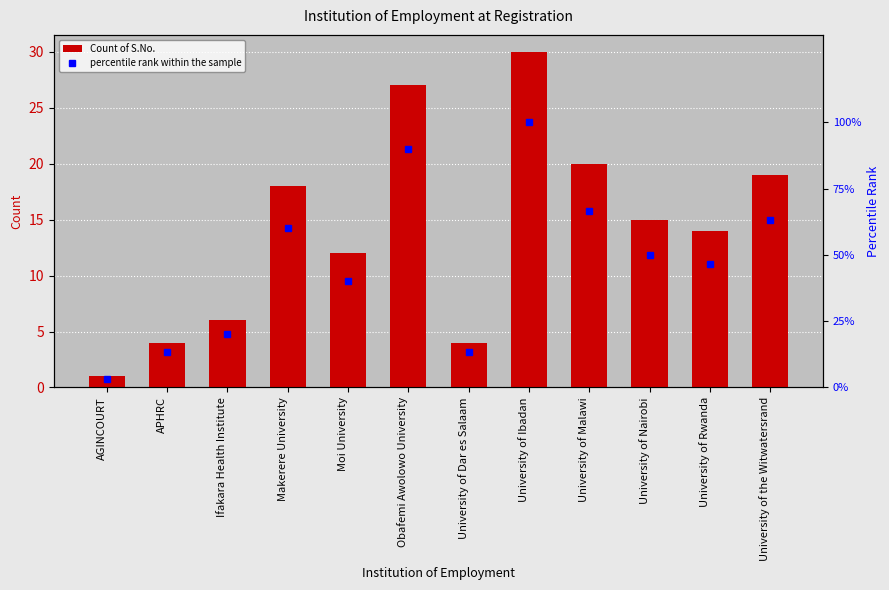

Read the Count of S.No. value at University of Rwanda.

14